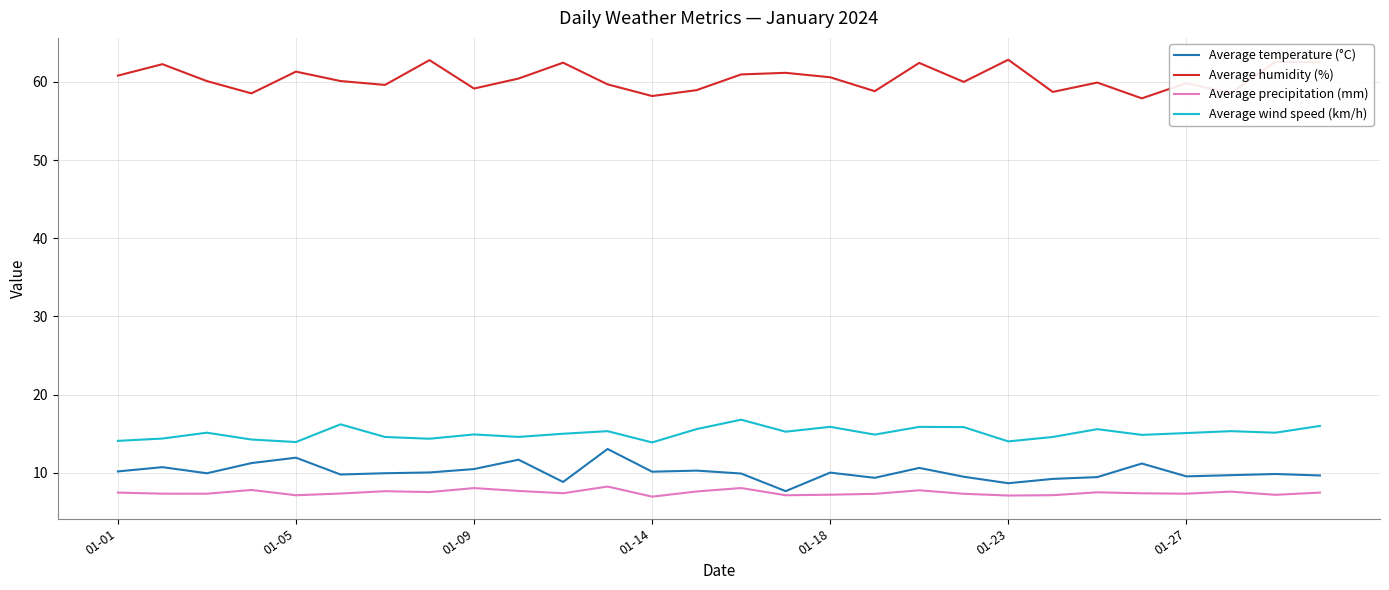

True or false: Average humidity (%) and Average temperature (°C) intersect in this chart.

False